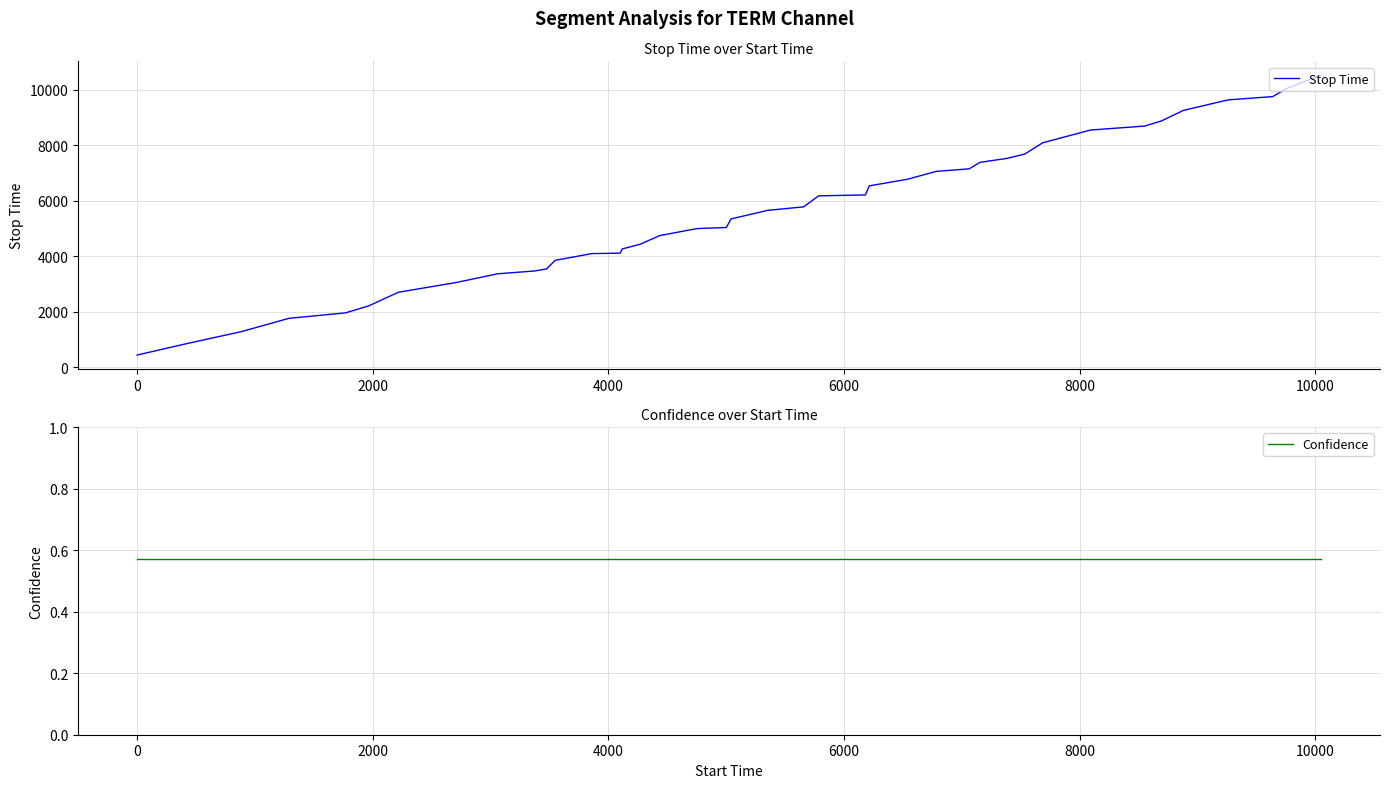

How many lines are shown in the chart?

2